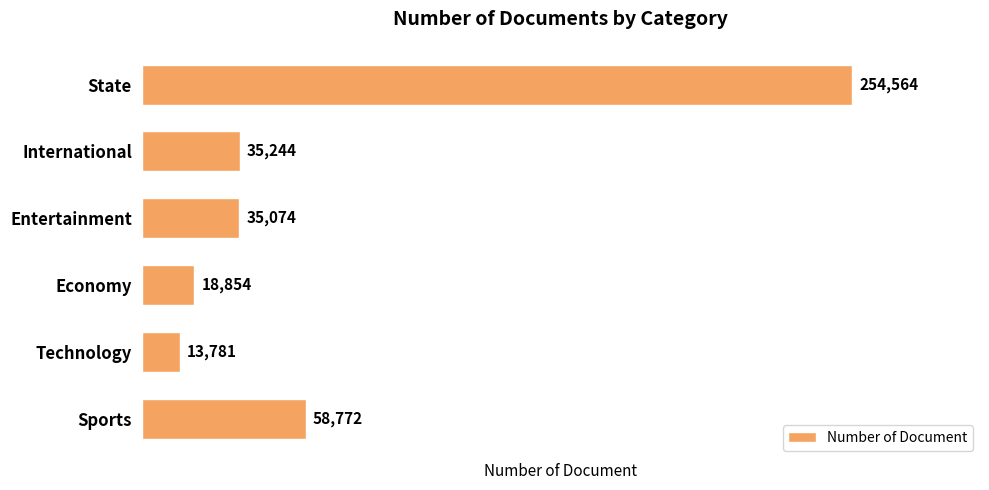

What is the average value?

69382